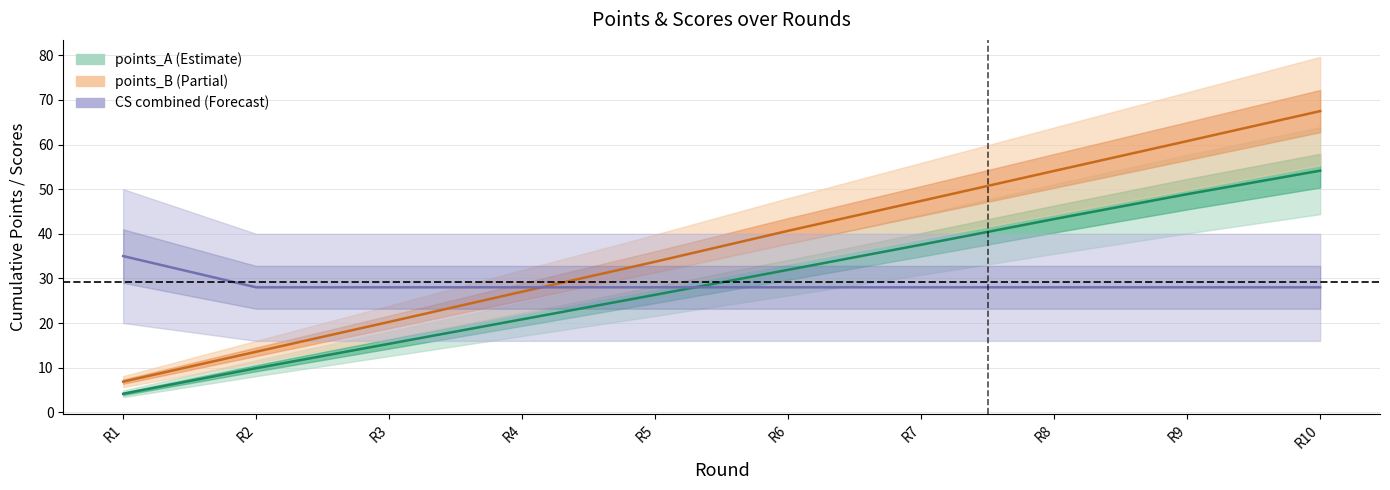

The points_A series shows 1.1 at R1. True or false?

False